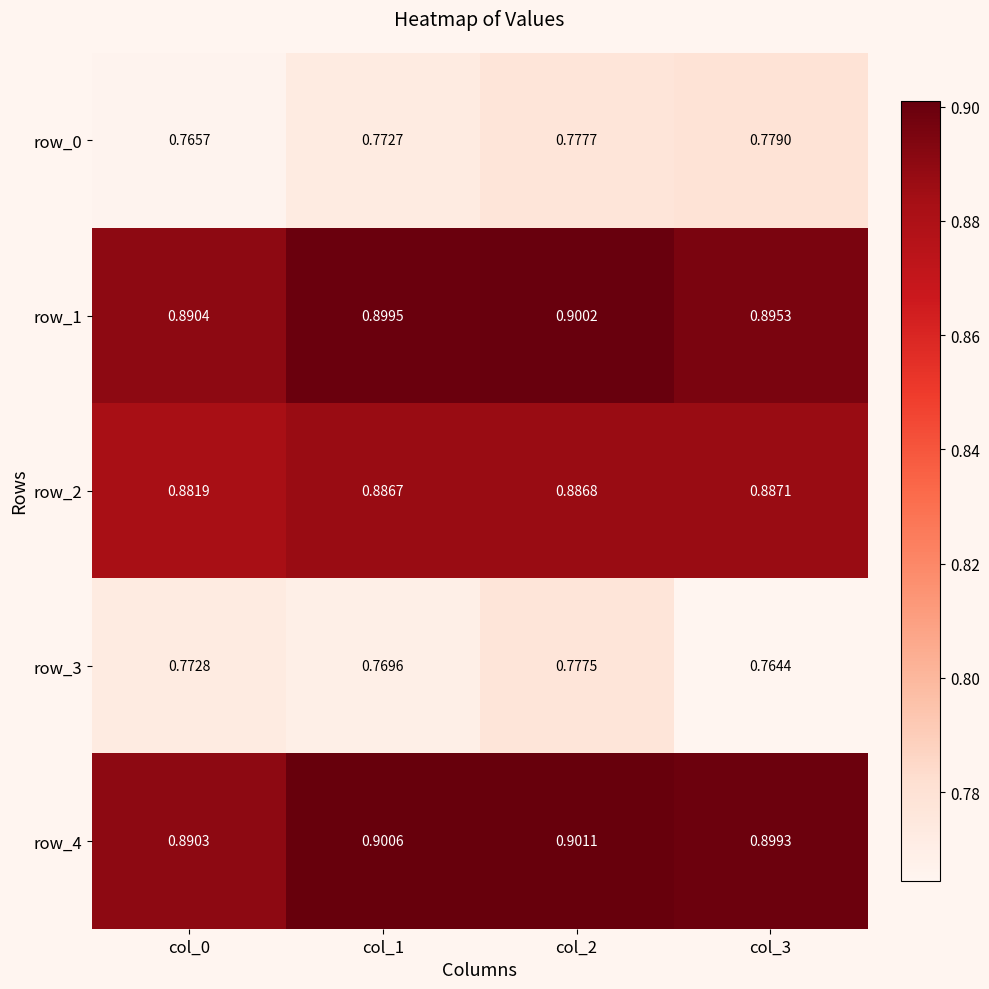

List the labels in order of row_1 value, smallest first.

col_0, col_3, col_1, col_2